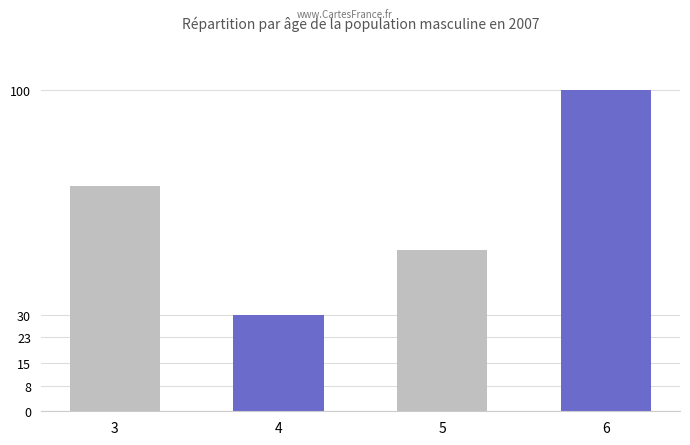

Reading left to right, list all the values displayed in this chart.

70	30	50	100